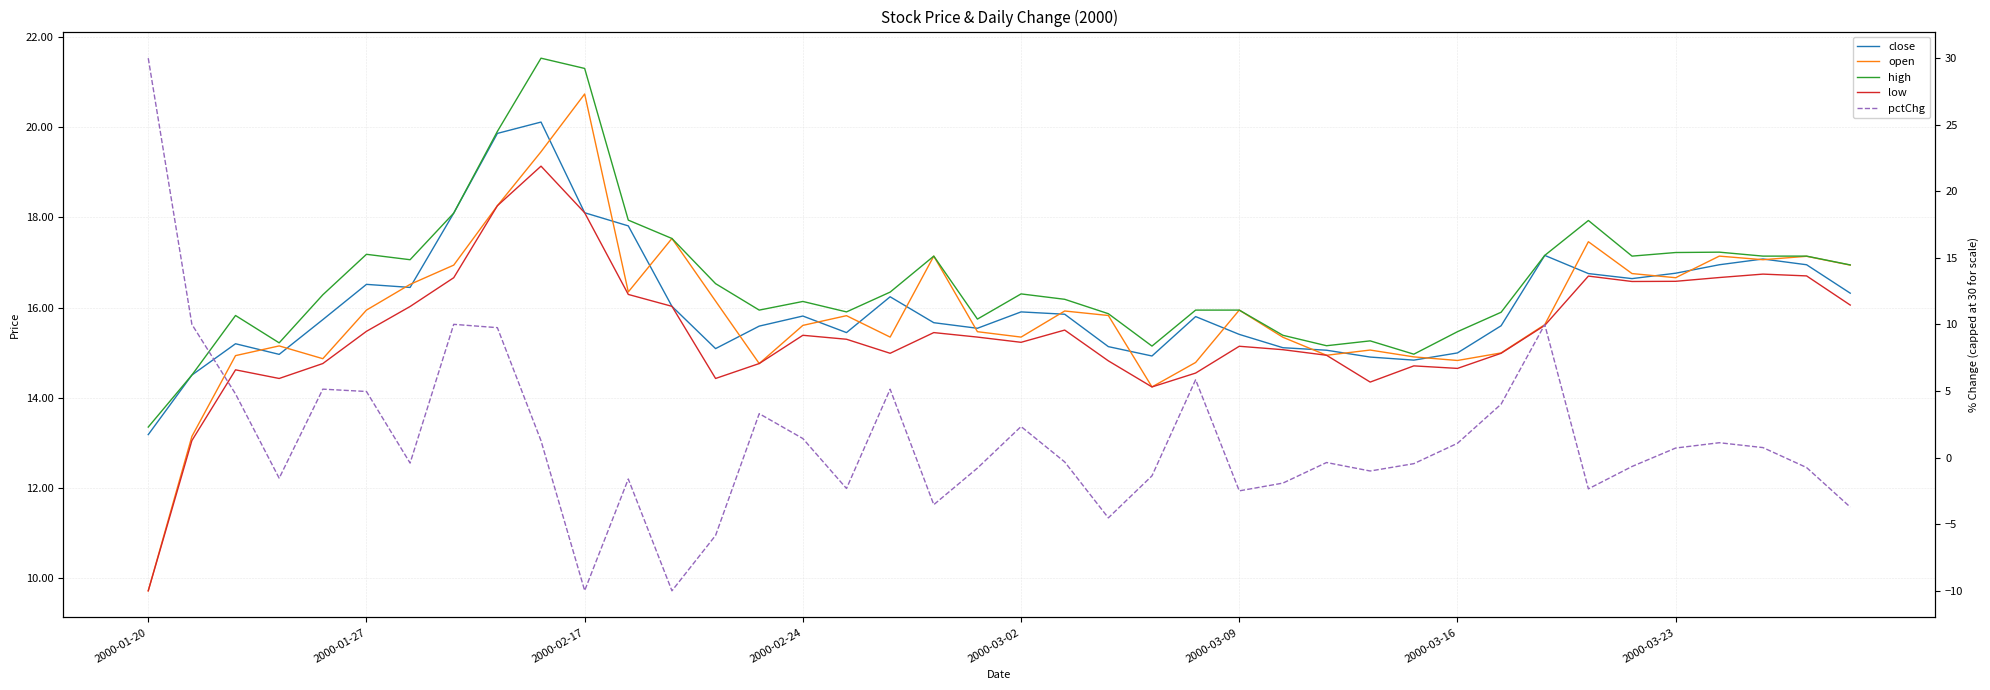

Is it true that open equals 30.5 at 12?

False